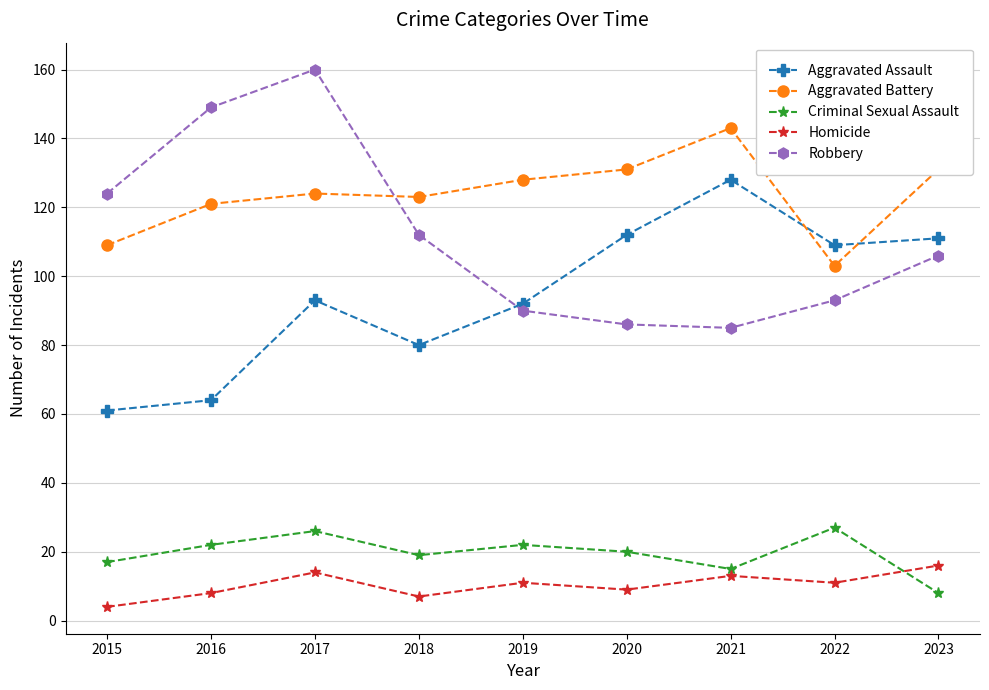

Which series has the largest total across all categories?

Aggravated Battery